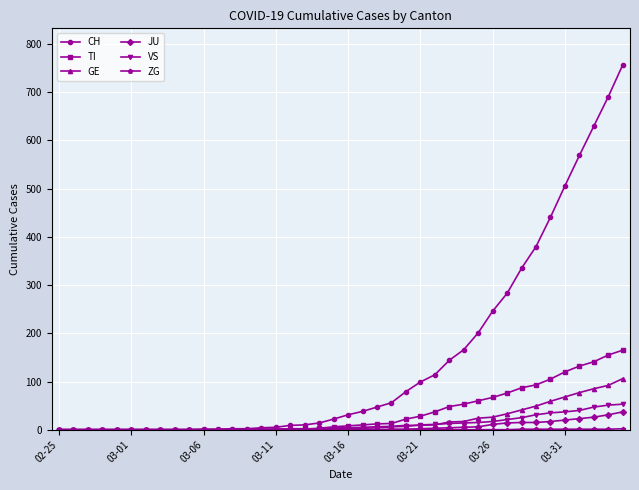

Count the number of data series in this chart.

6